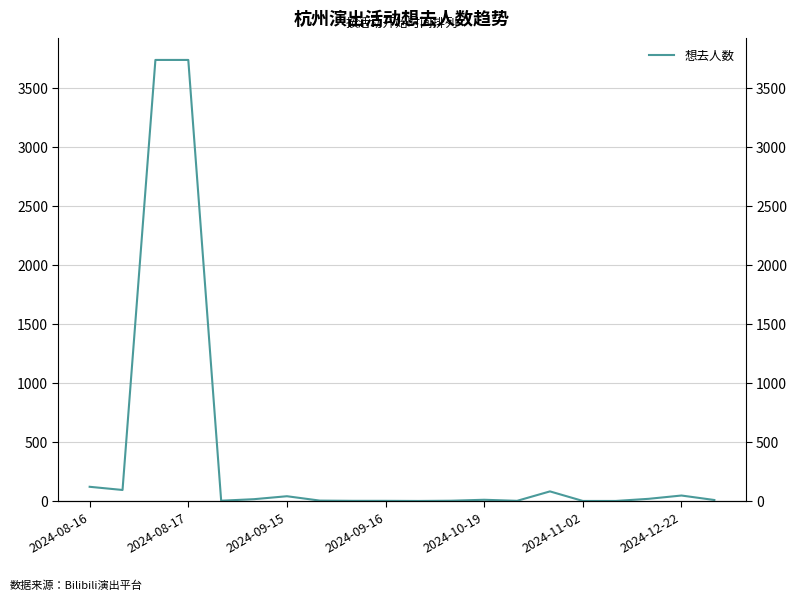

At which label does the data first exceed 10?

2024-08-16